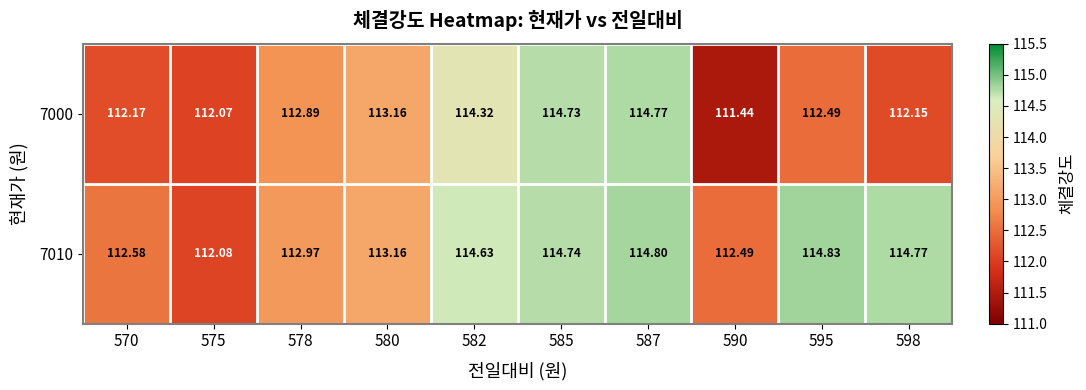

Is the value of 7000 at 580 greater than the value of 7010 at 598?

No